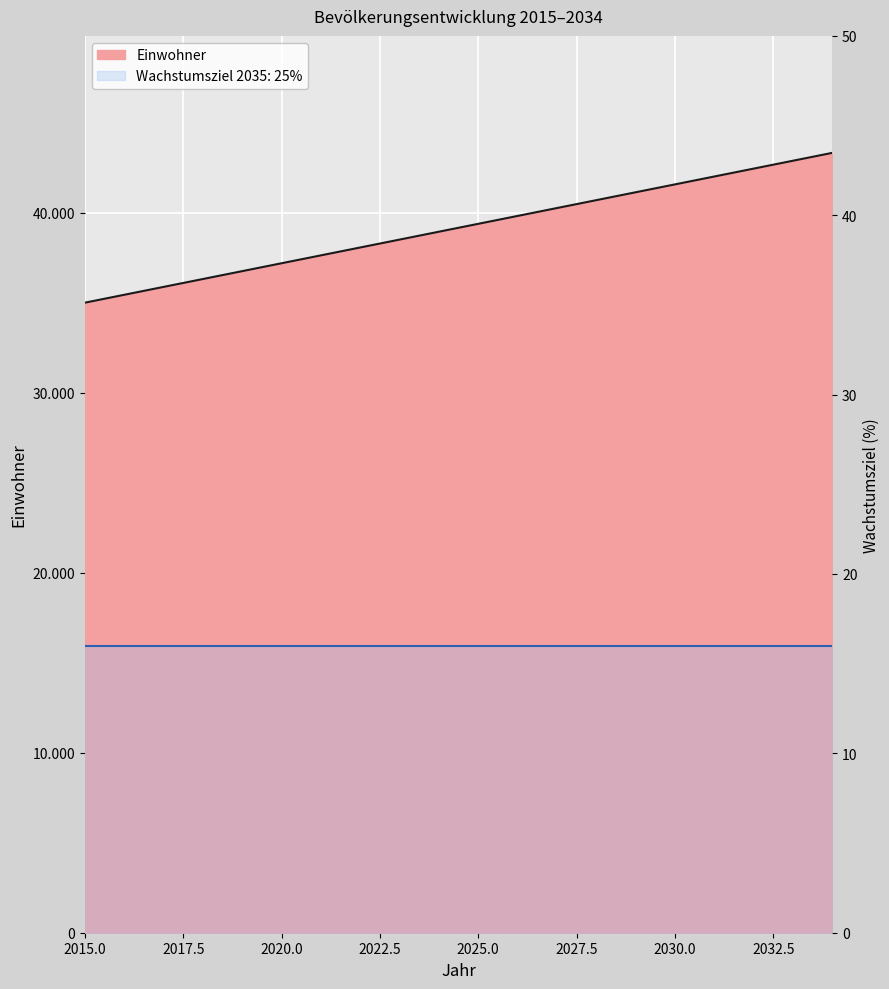

Is it true that the value at 2015 is 35000?

True